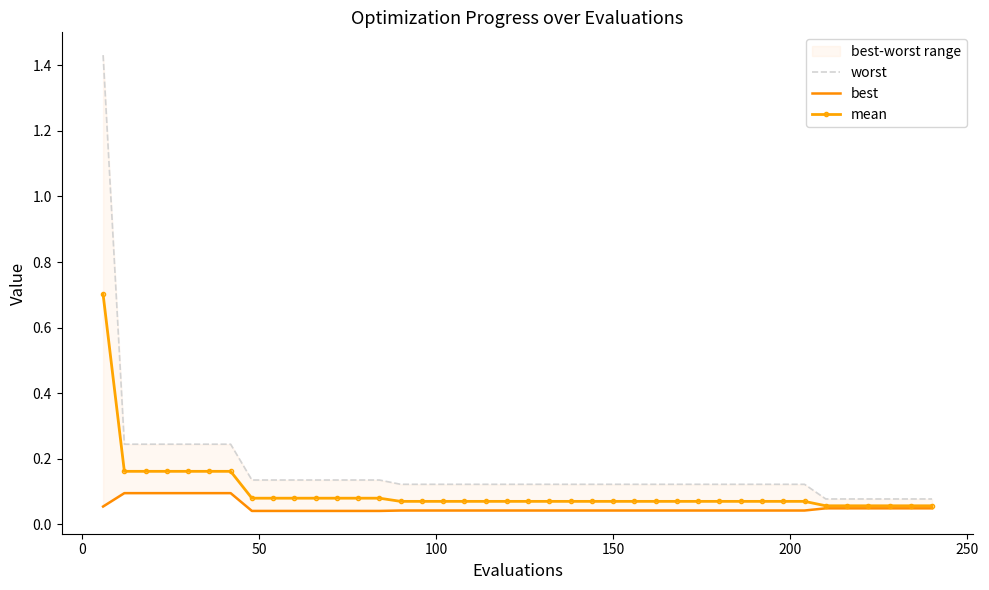

True or false: best and worst cross at least once.

False